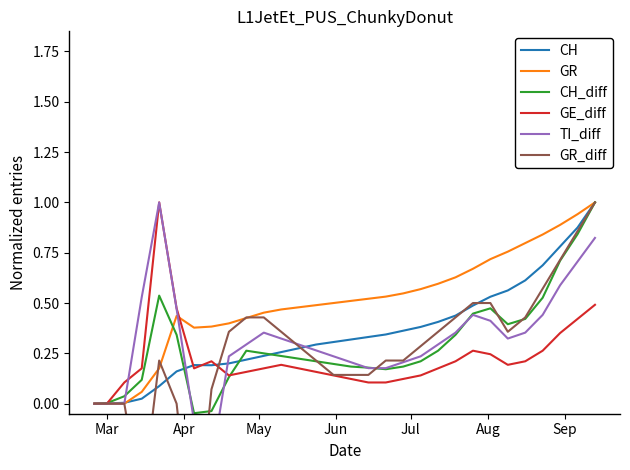

What is the value of the GE_diff point at the 11th from the left?

0.2